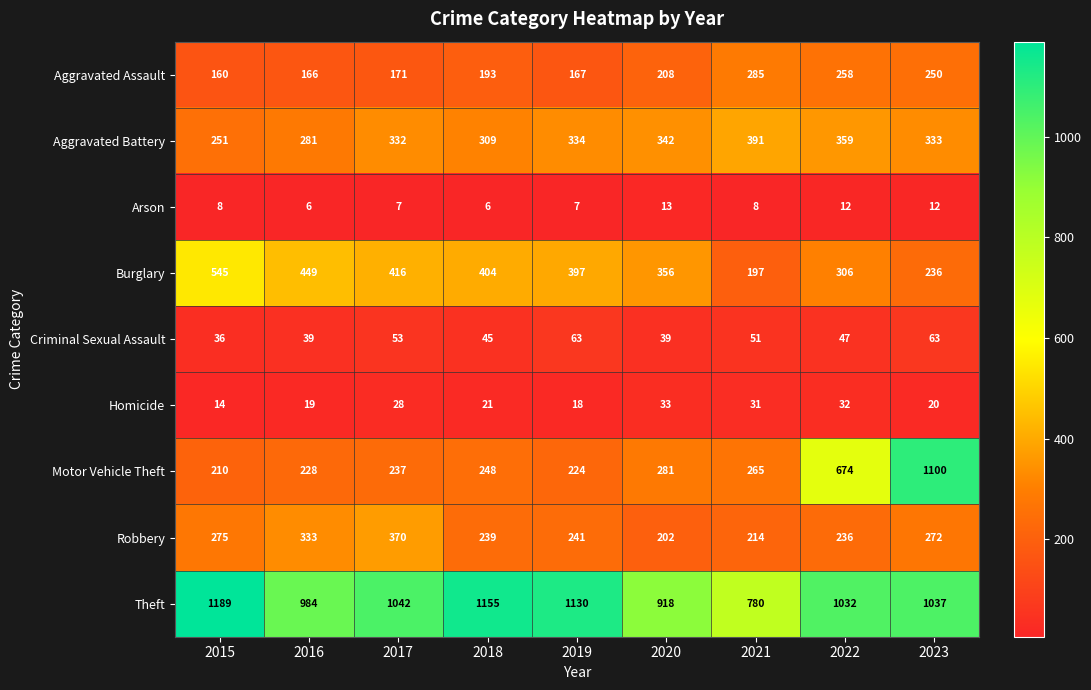

What is the sum of the Burglary values at 2020 and 2018?

760